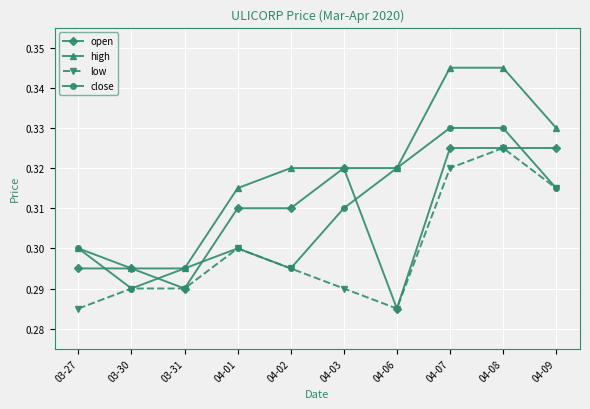

What is the total value across all series at 04-02?

1.2